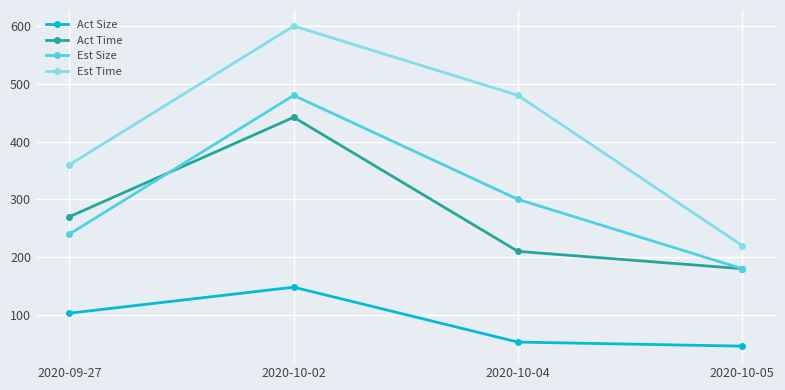

What is the total value across all series at 2020-10-04?

1043